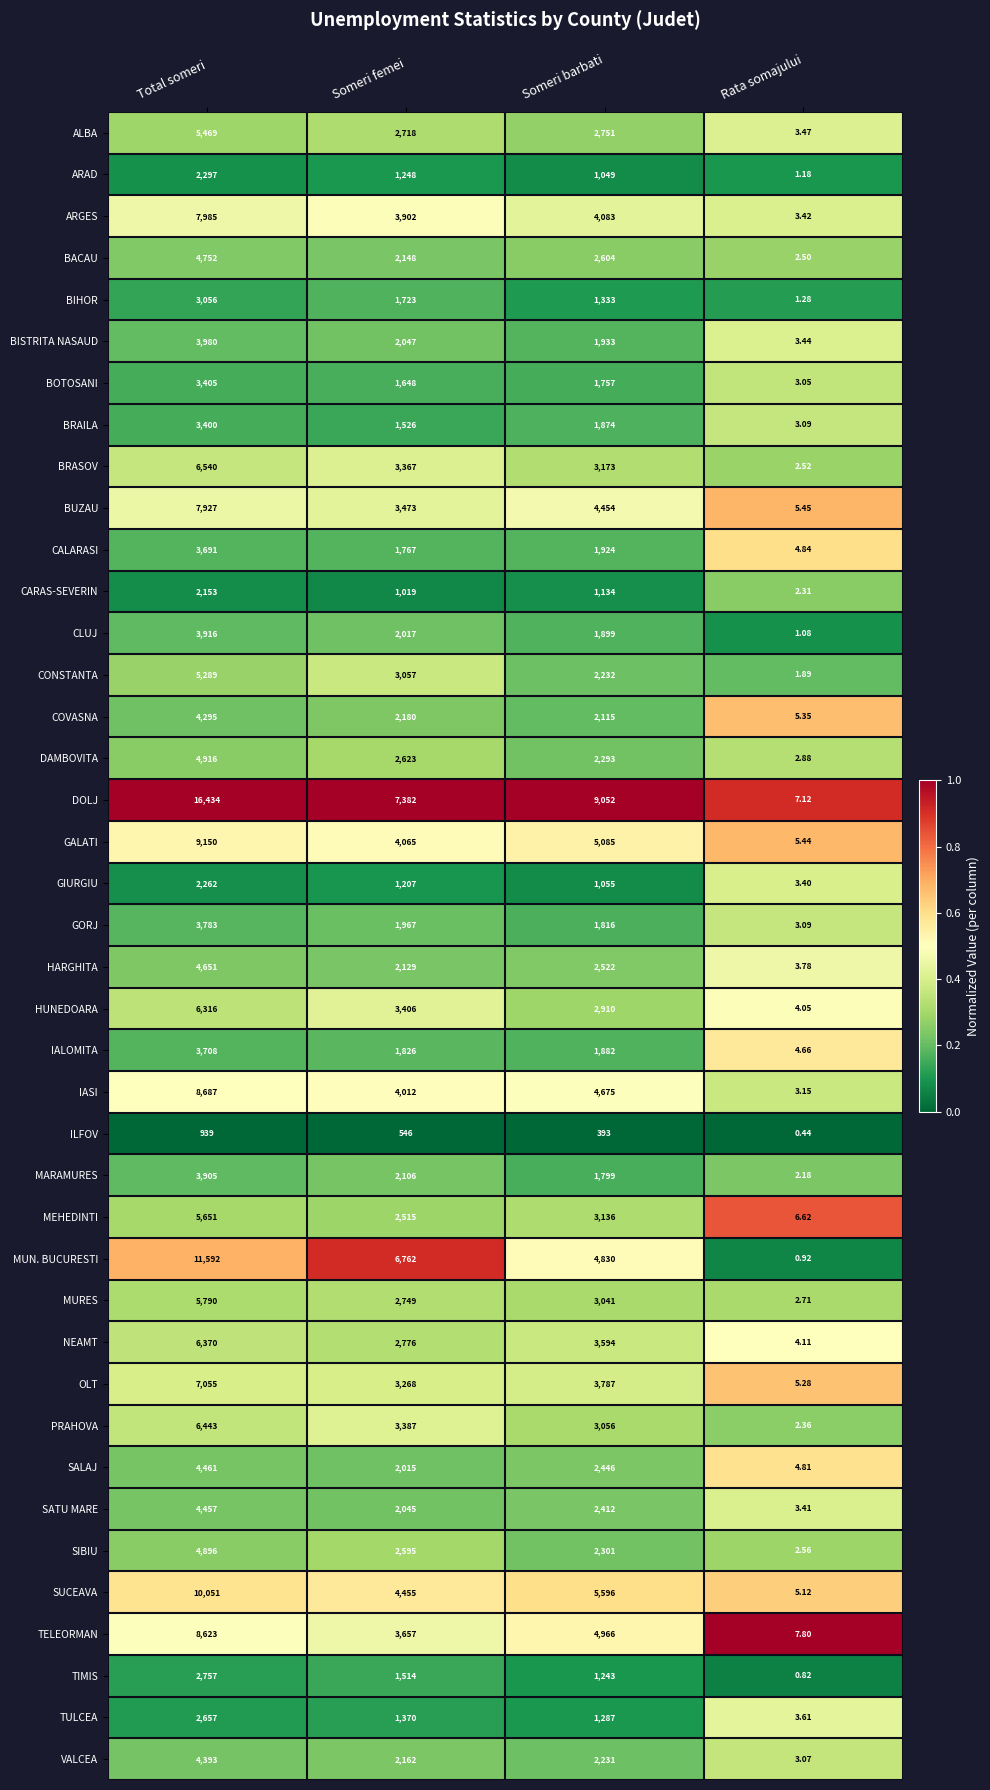

Where does the DOLJ series first go above 9052?

Total someri